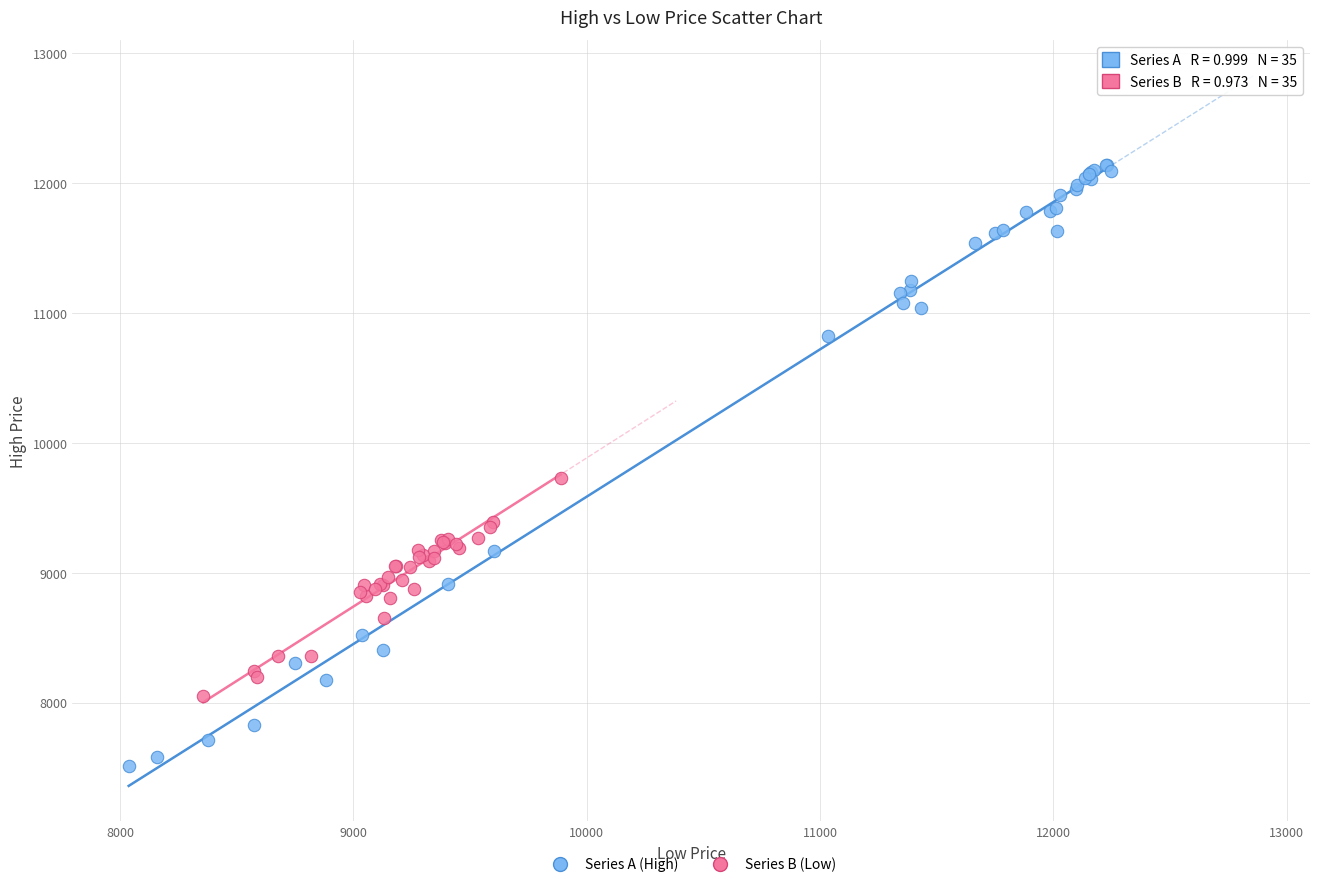

Which series has the largest Y range (max minus min)?

Series A (High)